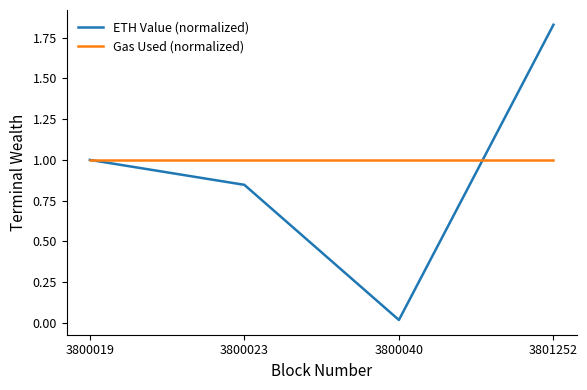

What is the sum of all ETH Value (normalized) values?

3.7